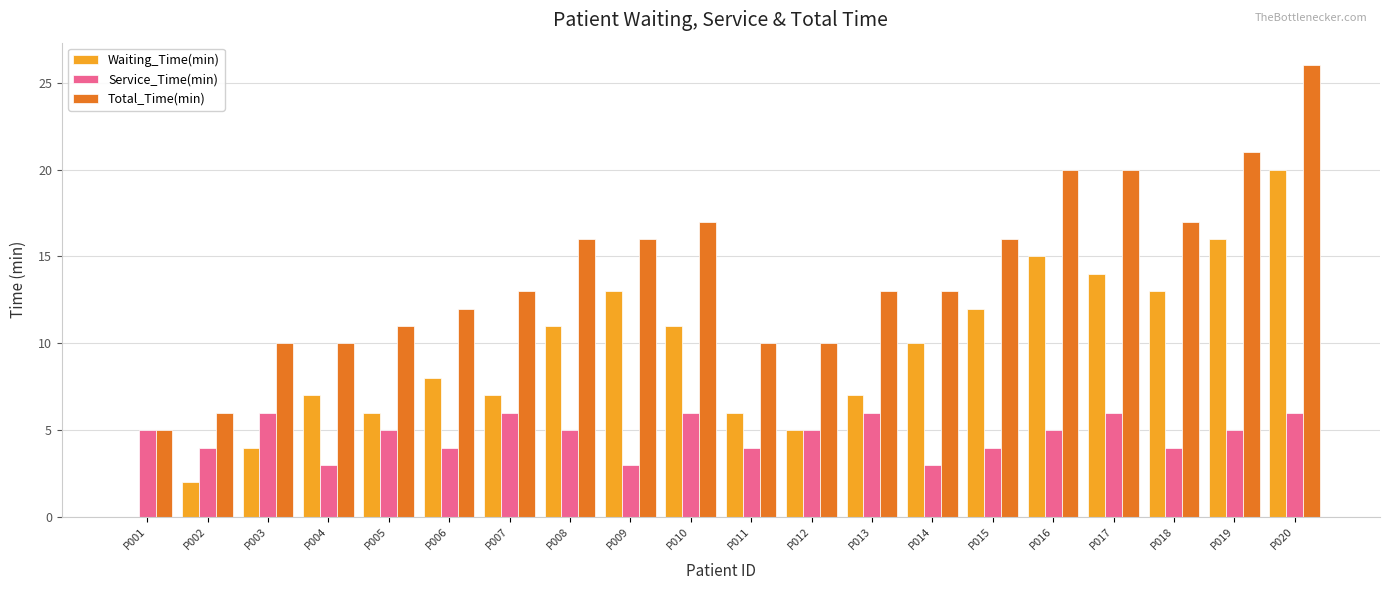

Is it true that Total_Time(min) equals 21 at P009?

False